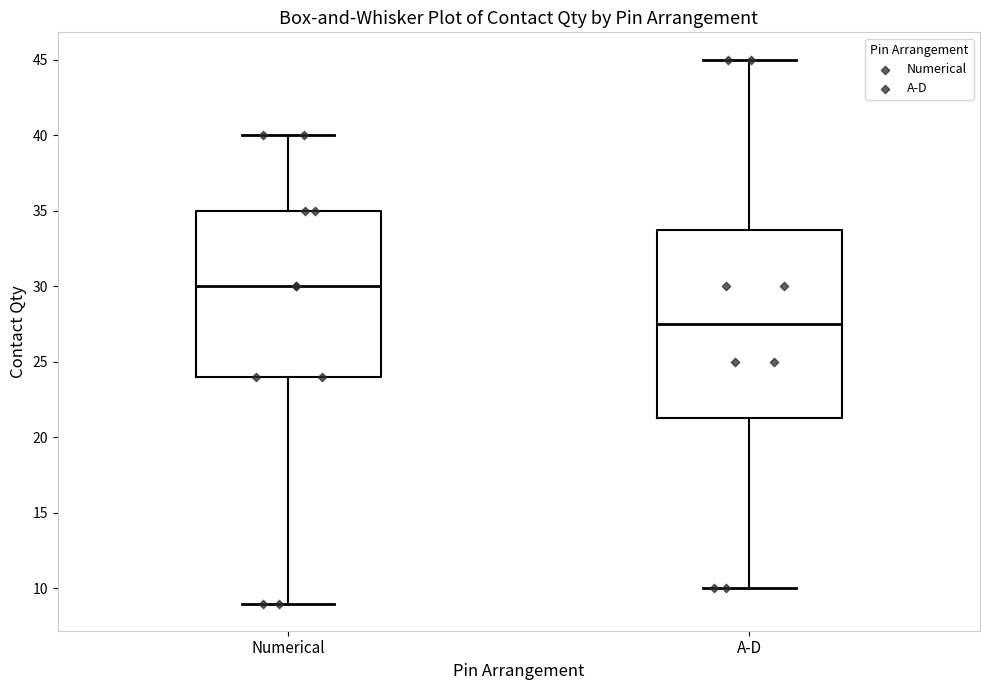

Reading left to right, transcribe this box plot: for each box, give where its median line is, the range the box spans, and where its two whiskers end, as read against the y-axis. The values are not printed on the chart, so give them approximately, as read against the axis.

Numerical: median 30.0, box 24.0 to 35.0, whiskers 9.0 to 40.0
A-D: median 27.5, box 21.5 to 34.0, whiskers 10.0 to 45.0